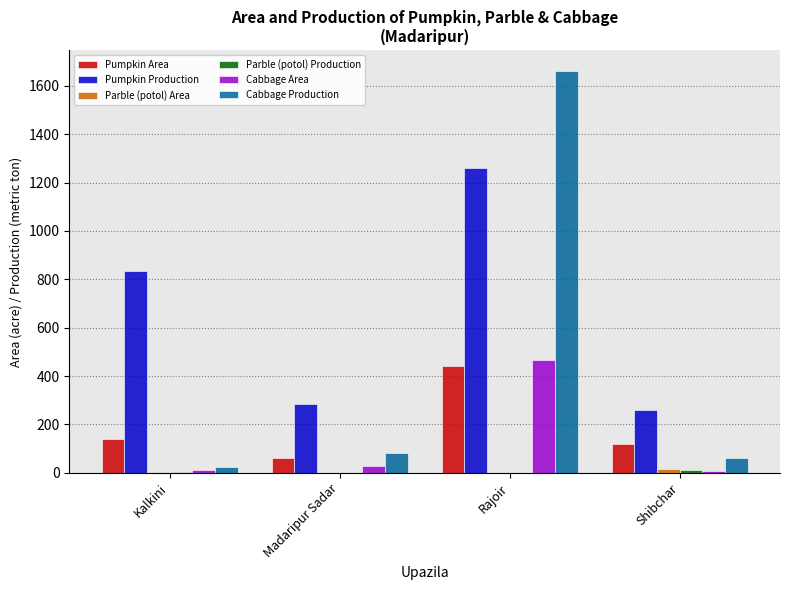

Between Madaripur Sadar and Rajoir, which series saw the biggest shift?

Cabbage Production